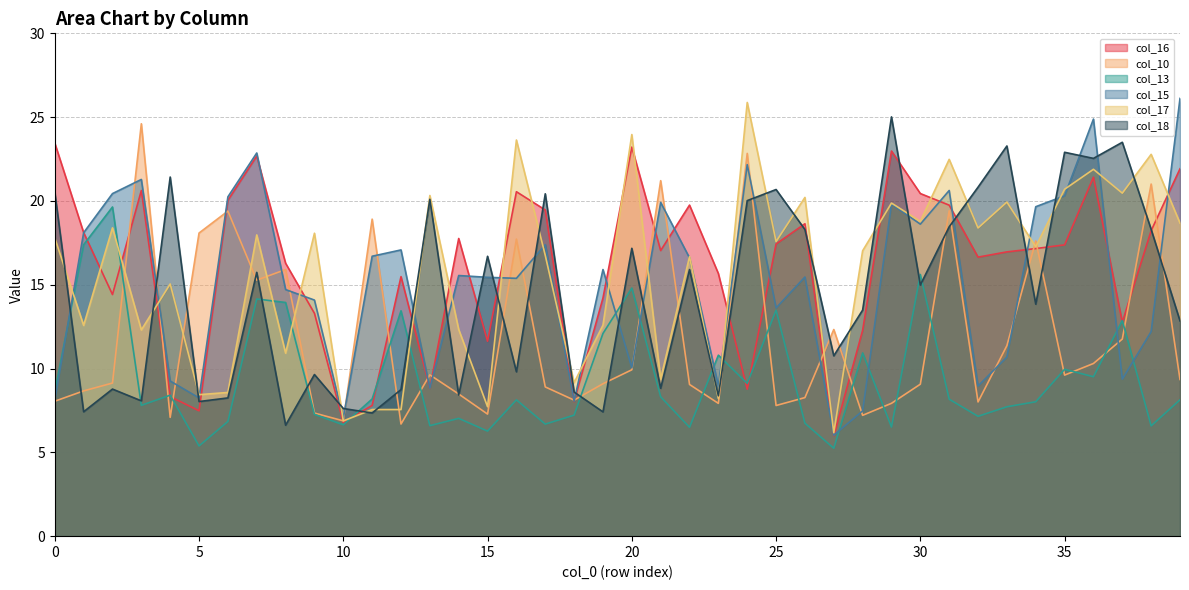

The col_16 series shows 4.0 at 12. True or false?

False